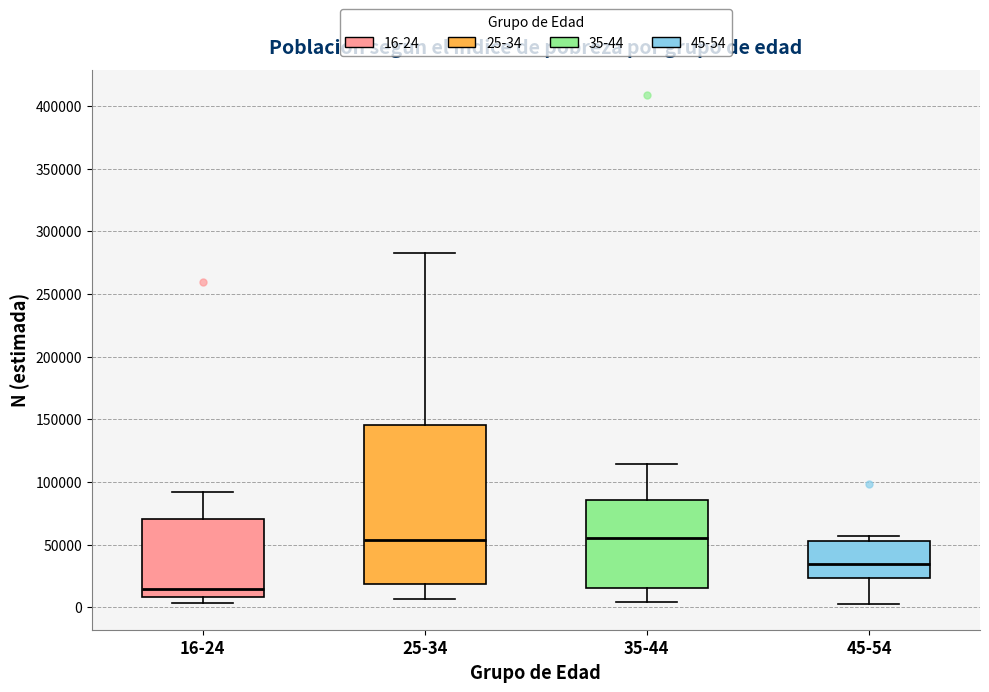

Comparing the boxes themselves (not the whiskers), which one is the tallest?

25-34